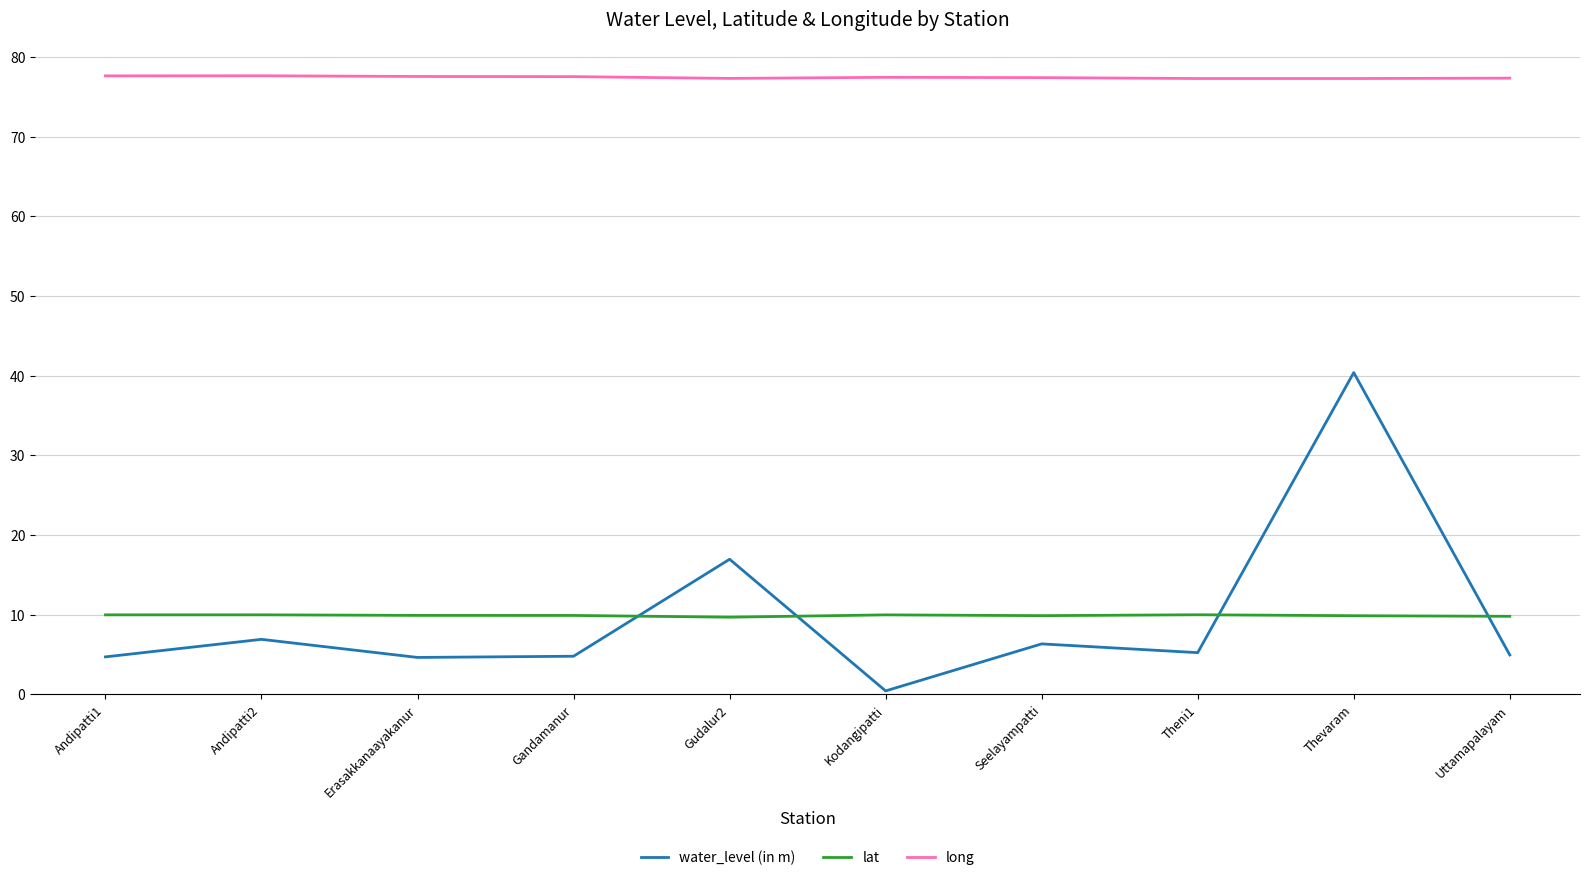

What is the difference between the water_level (in m) values at Seelayampatti and Kodangipatti?

5.9